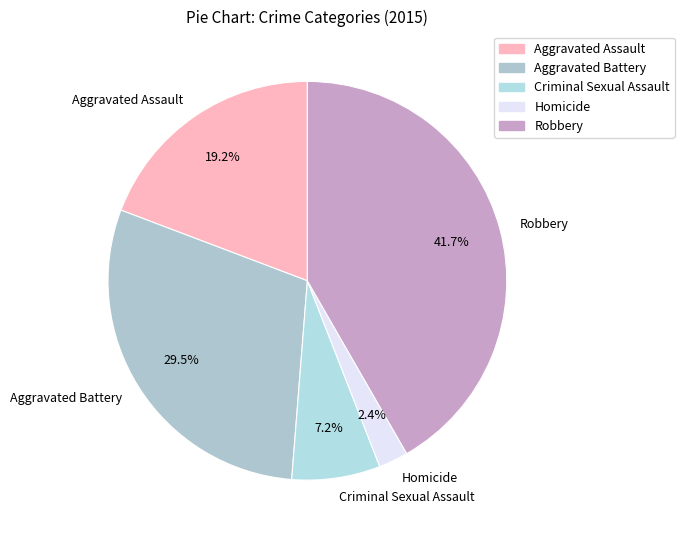

How many segments does this pie chart have?

5